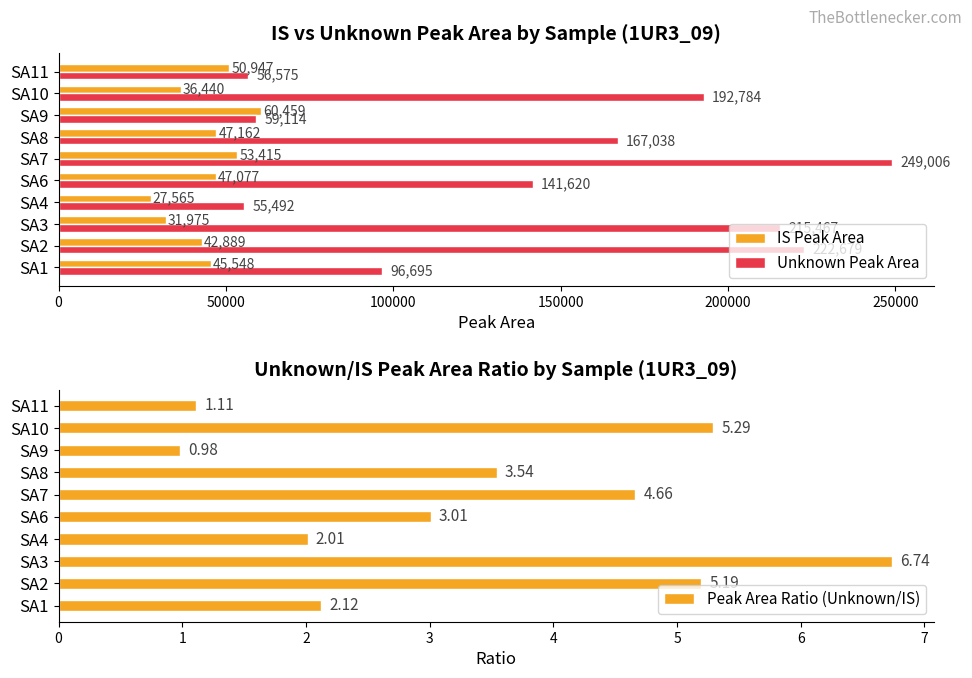

What is the average value of the Peak Area Ratio (Unknown/IS) series?

3.5